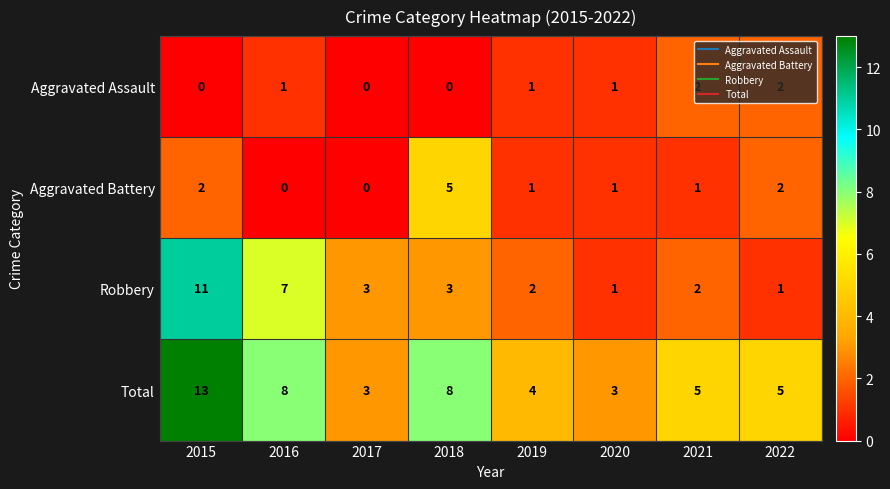

Which series changed the most between 2018 and 2021?

Aggravated Battery